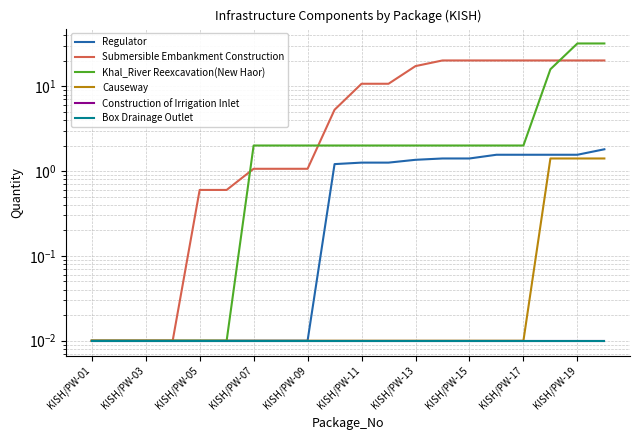

The value of Khal_River Reexcavation(New Haor) at KISH/PW-19 is 1.2. True or false?

False